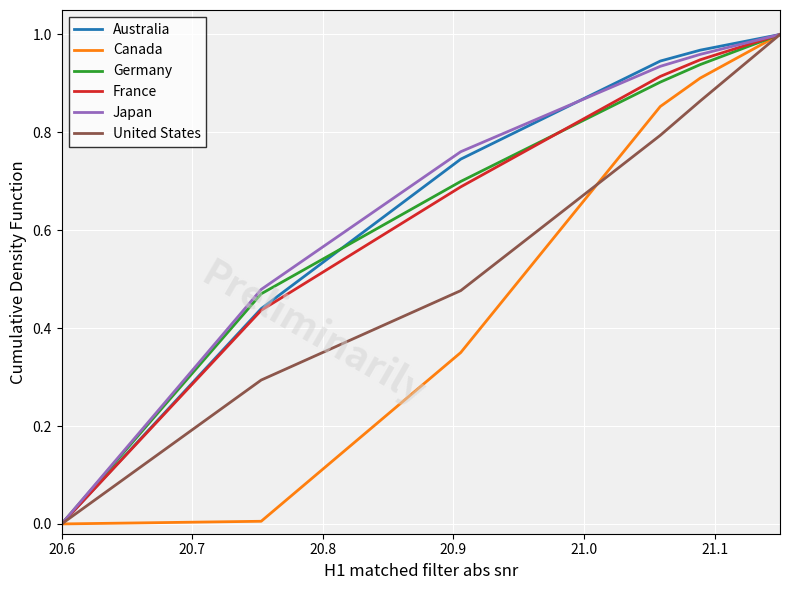

What is the average value of the France series?

0.7